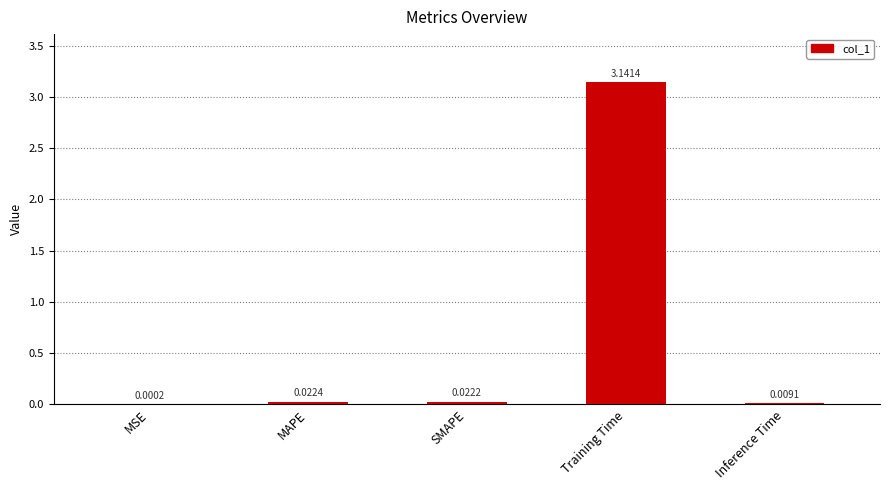

At which label is the value closest to 1?

MAPE